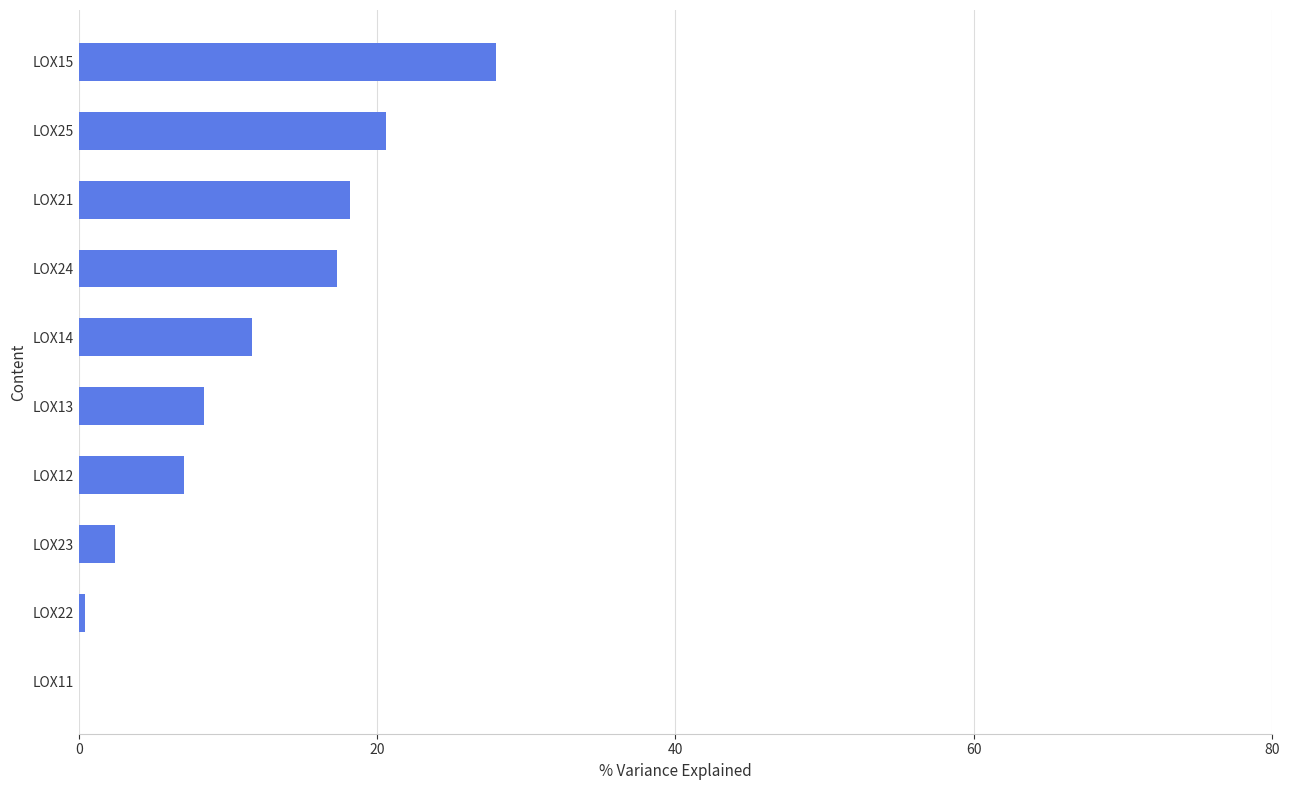

Is it true that the value at LOX11 is 0.0?

True